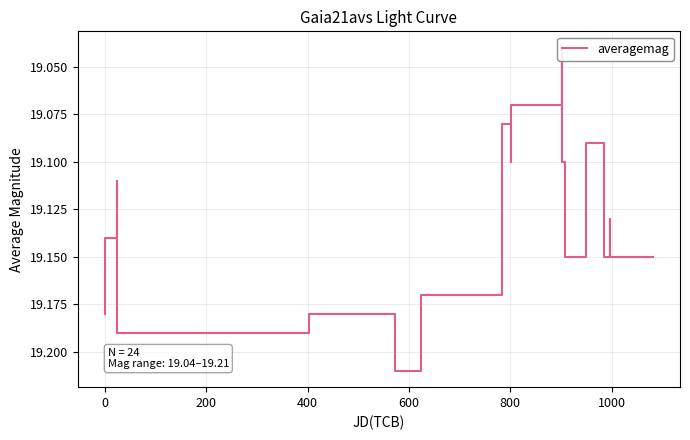

The chart shows a value of 27.2 at 1200. True or false?

False